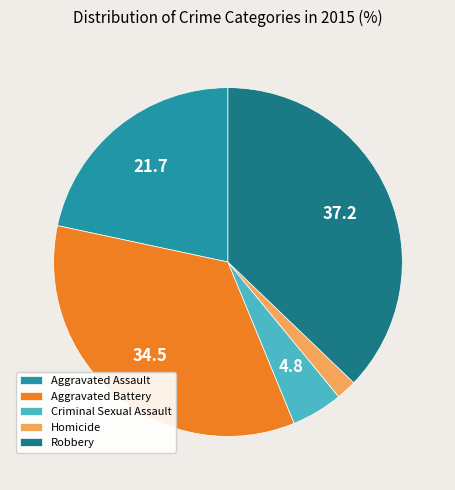

Between Robbery and Homicide, which is larger?

Robbery